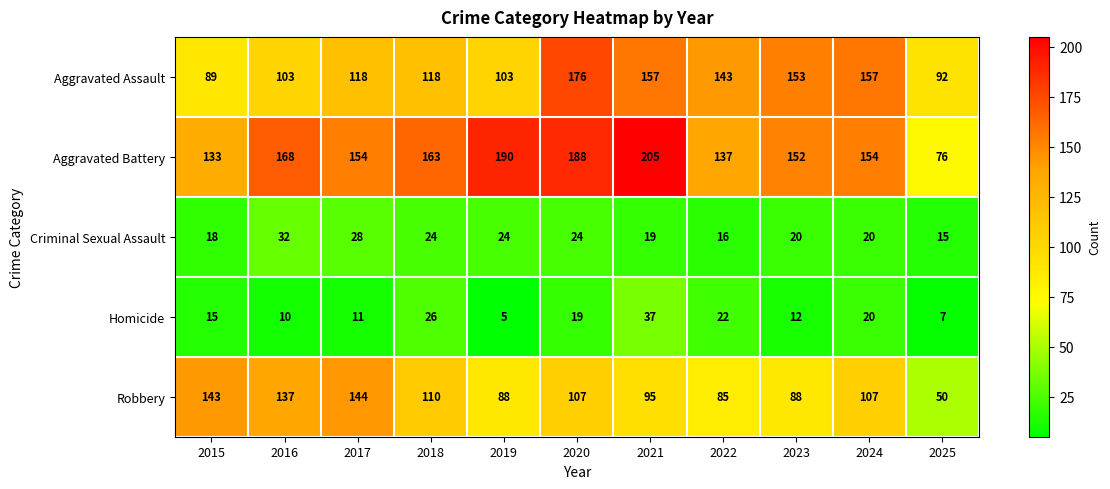

List the series in order of their peak value, lowest first.

Criminal Sexual Assault, Homicide, Robbery, Aggravated Assault, Aggravated Battery